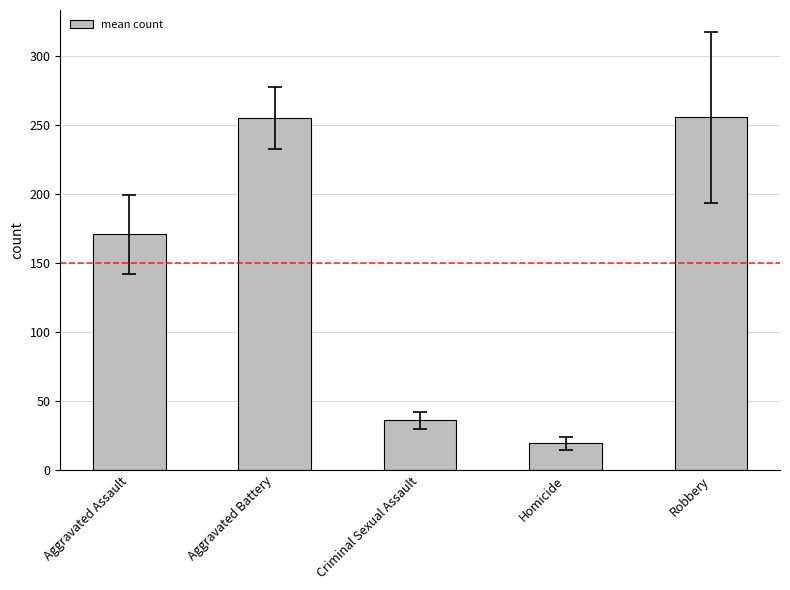

What is the ratio of the value at Homicide to the value at Criminal Sexual Assault?

0.5